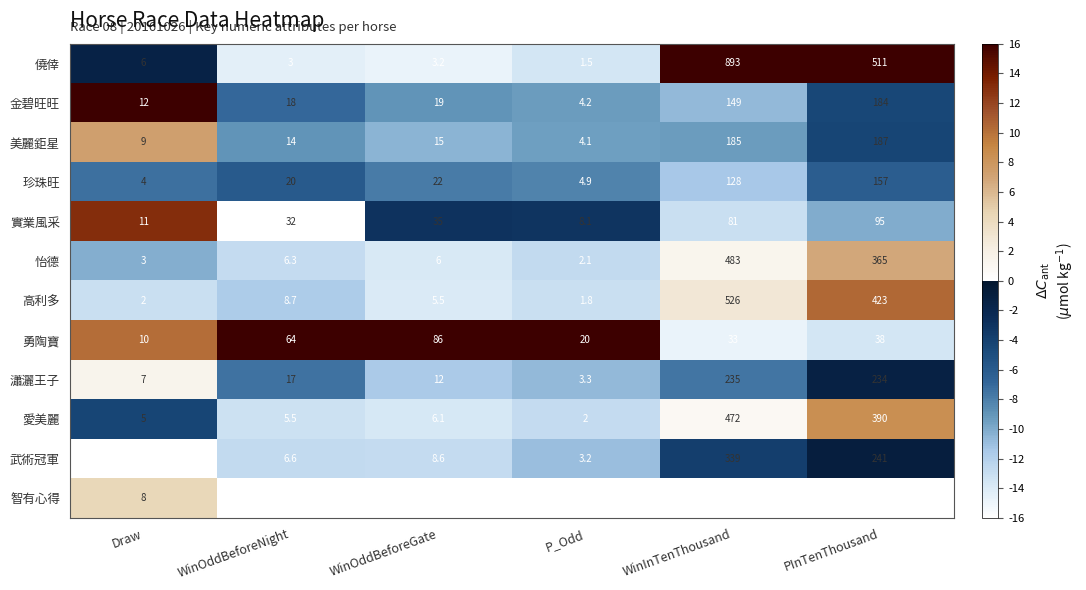

At how many categories does at least one series exceed 11?

6